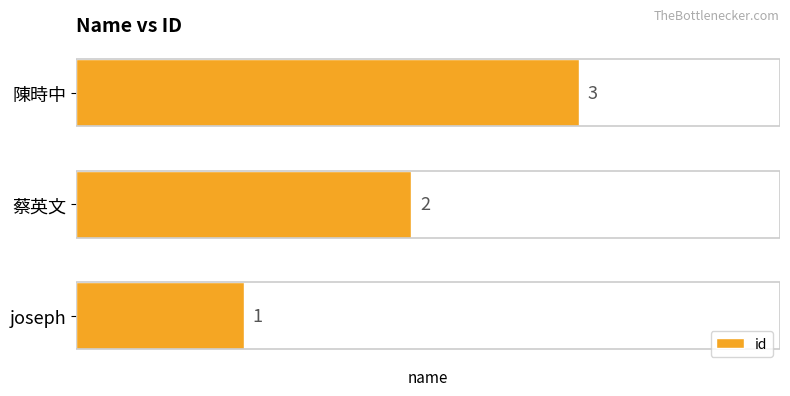

Count the values in the range 1 to 3.

3